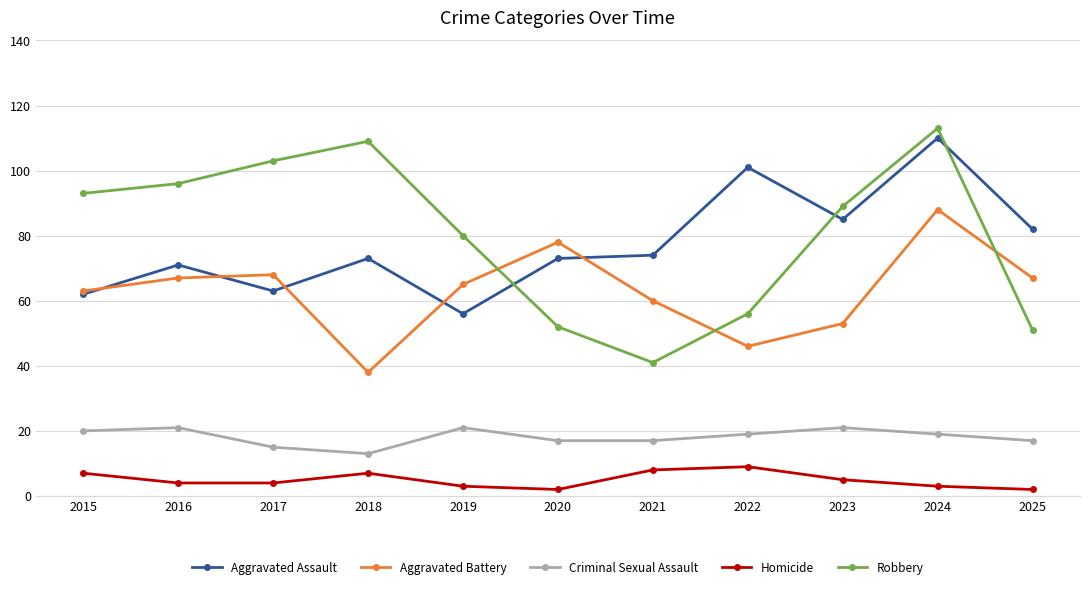

Which series changed the most between 2022 and 2024?

Robbery